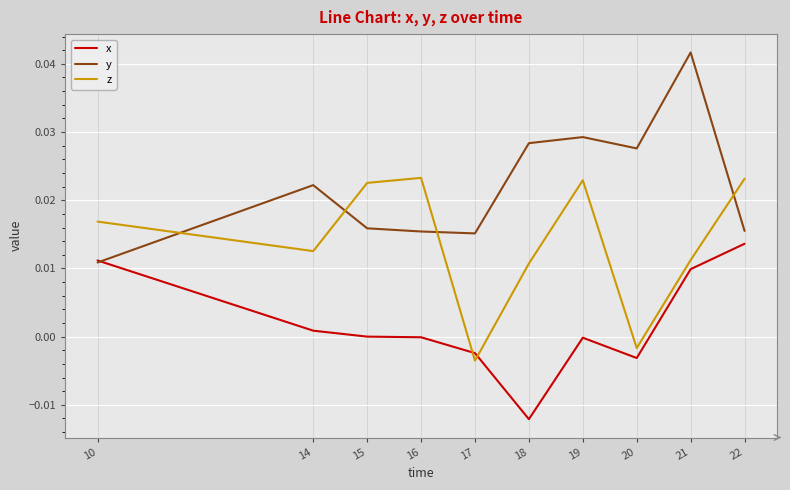

Which label corresponds to the largest value in the chart?

21